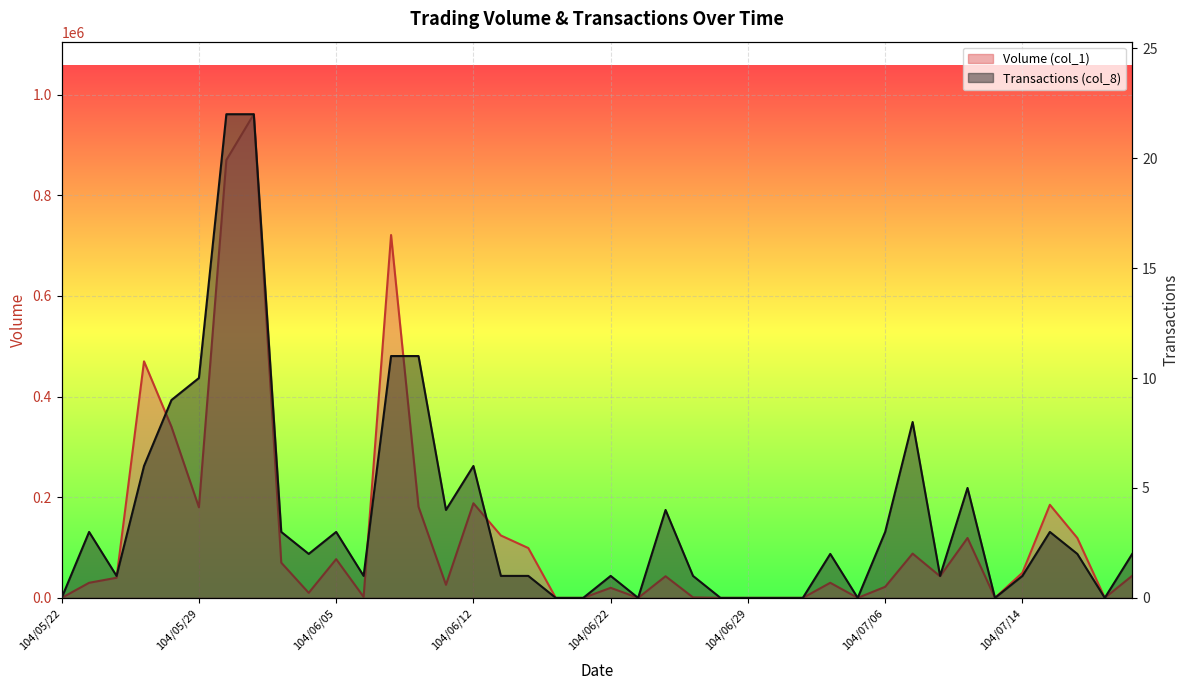

What is the label of the 38th point from the left?

104/07/16